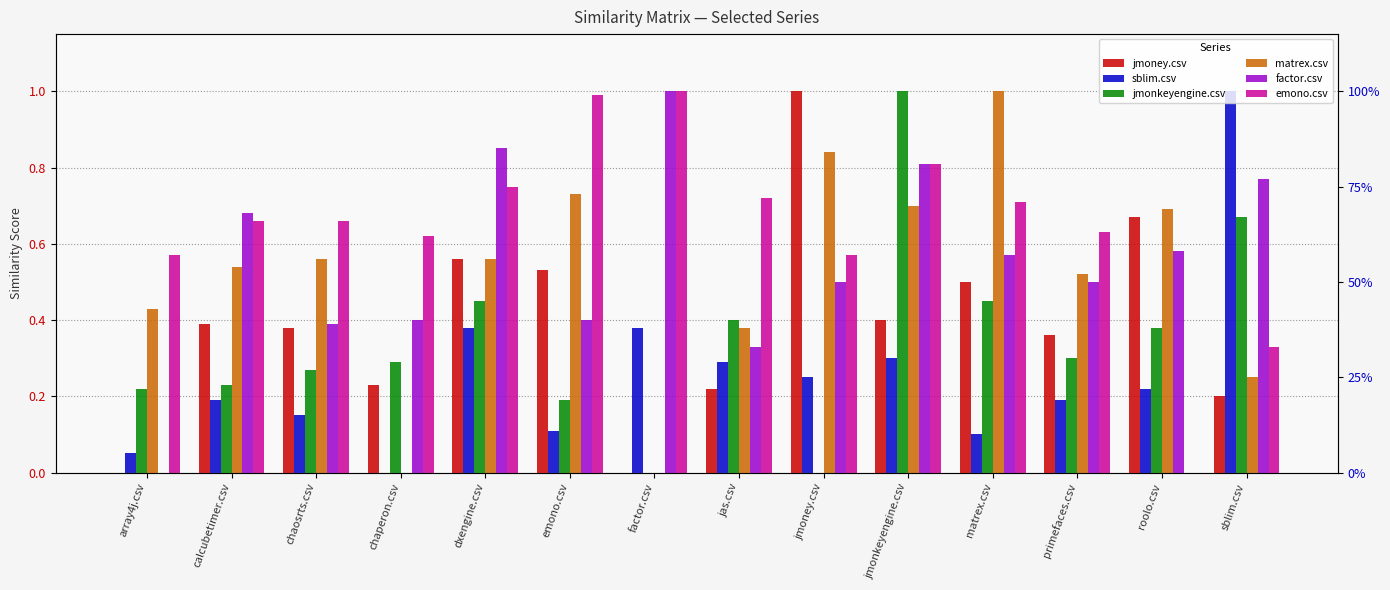

How many bars are there in each group?

6